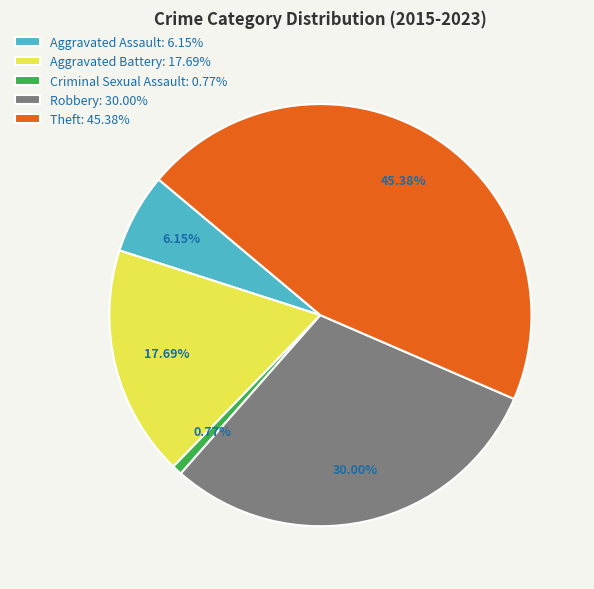

Combined, what portion of the pie is Aggravated Assault and Aggravated Battery?

23.8%